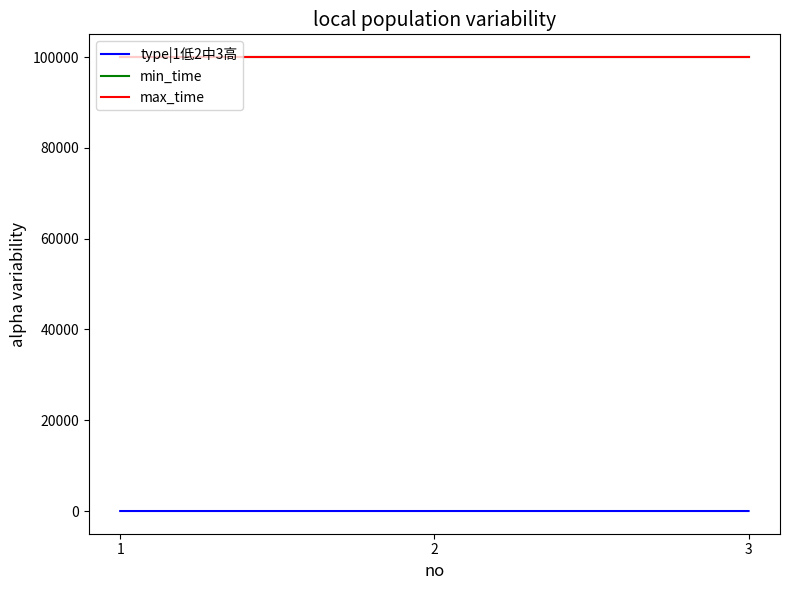

Does the chart have visible grid lines?

No